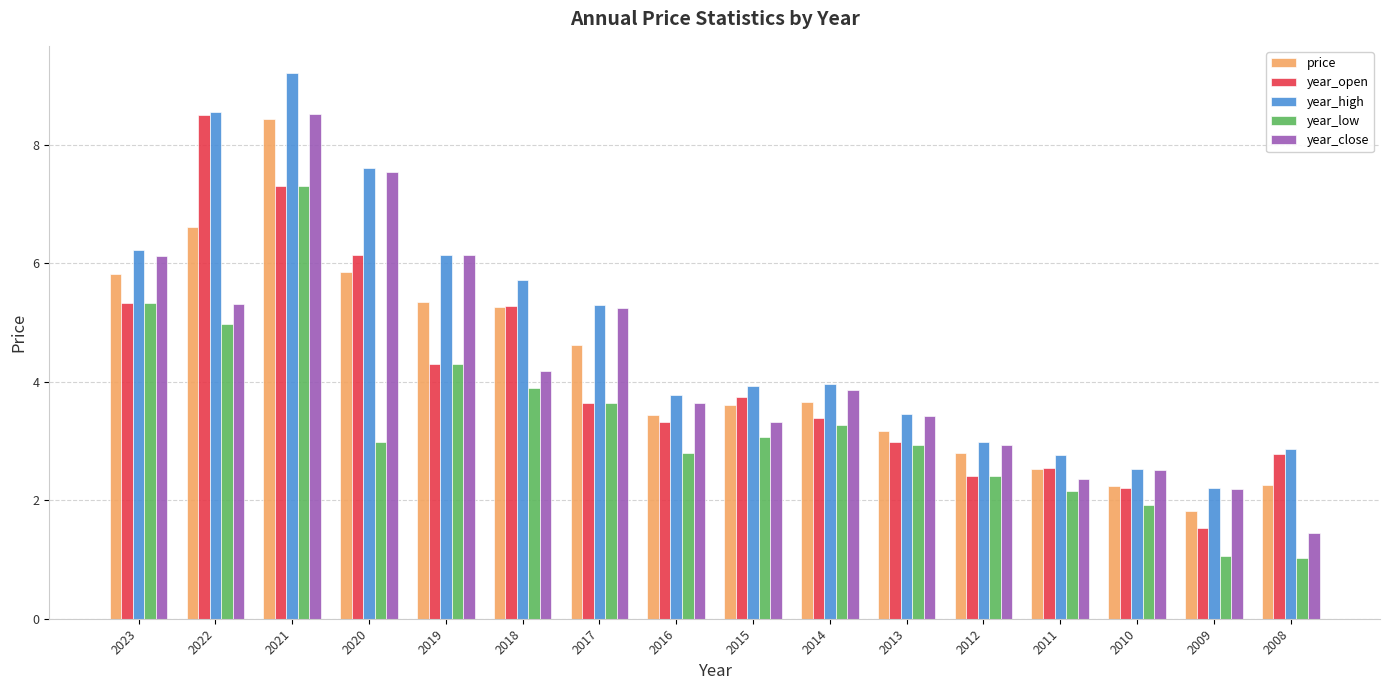

How many data points in year_close are less than 3?

5